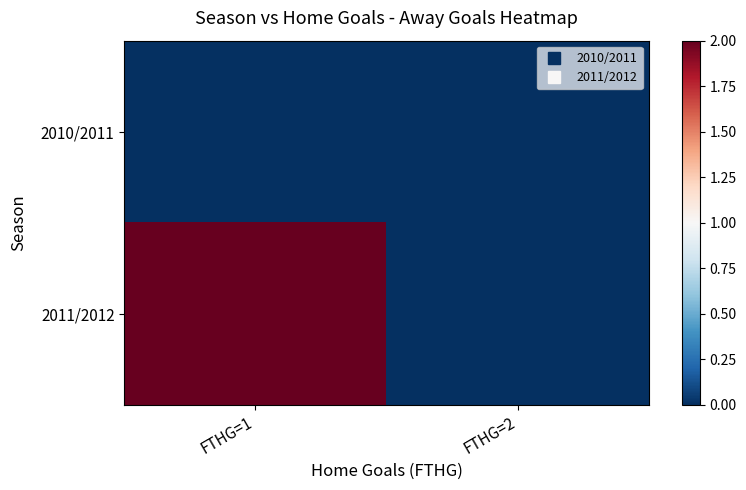

Reading left to right, transcribe all the data shown in this chart.

2010/2011: FTHG=1=0	FTHG=2=0
2011/2012: FTHG=1=2	FTHG=2=0